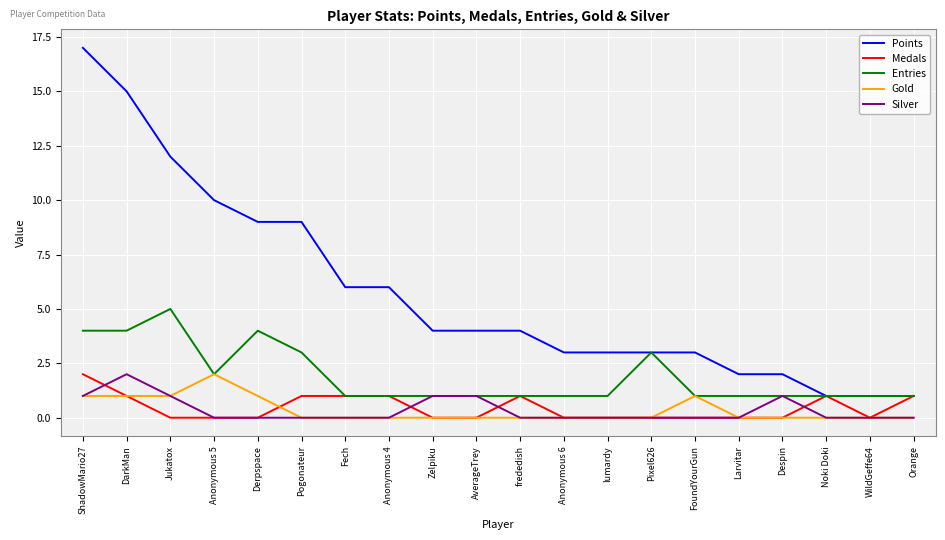

Is it true that Silver equals 1 at Anonymous 6?

False